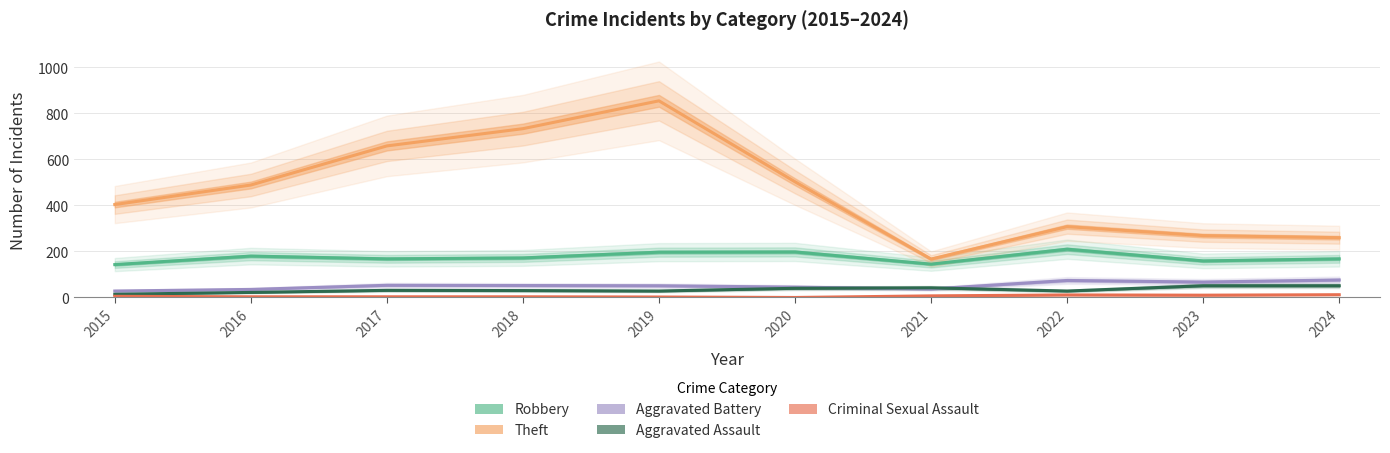

Which series has the largest total across all categories?

Theft